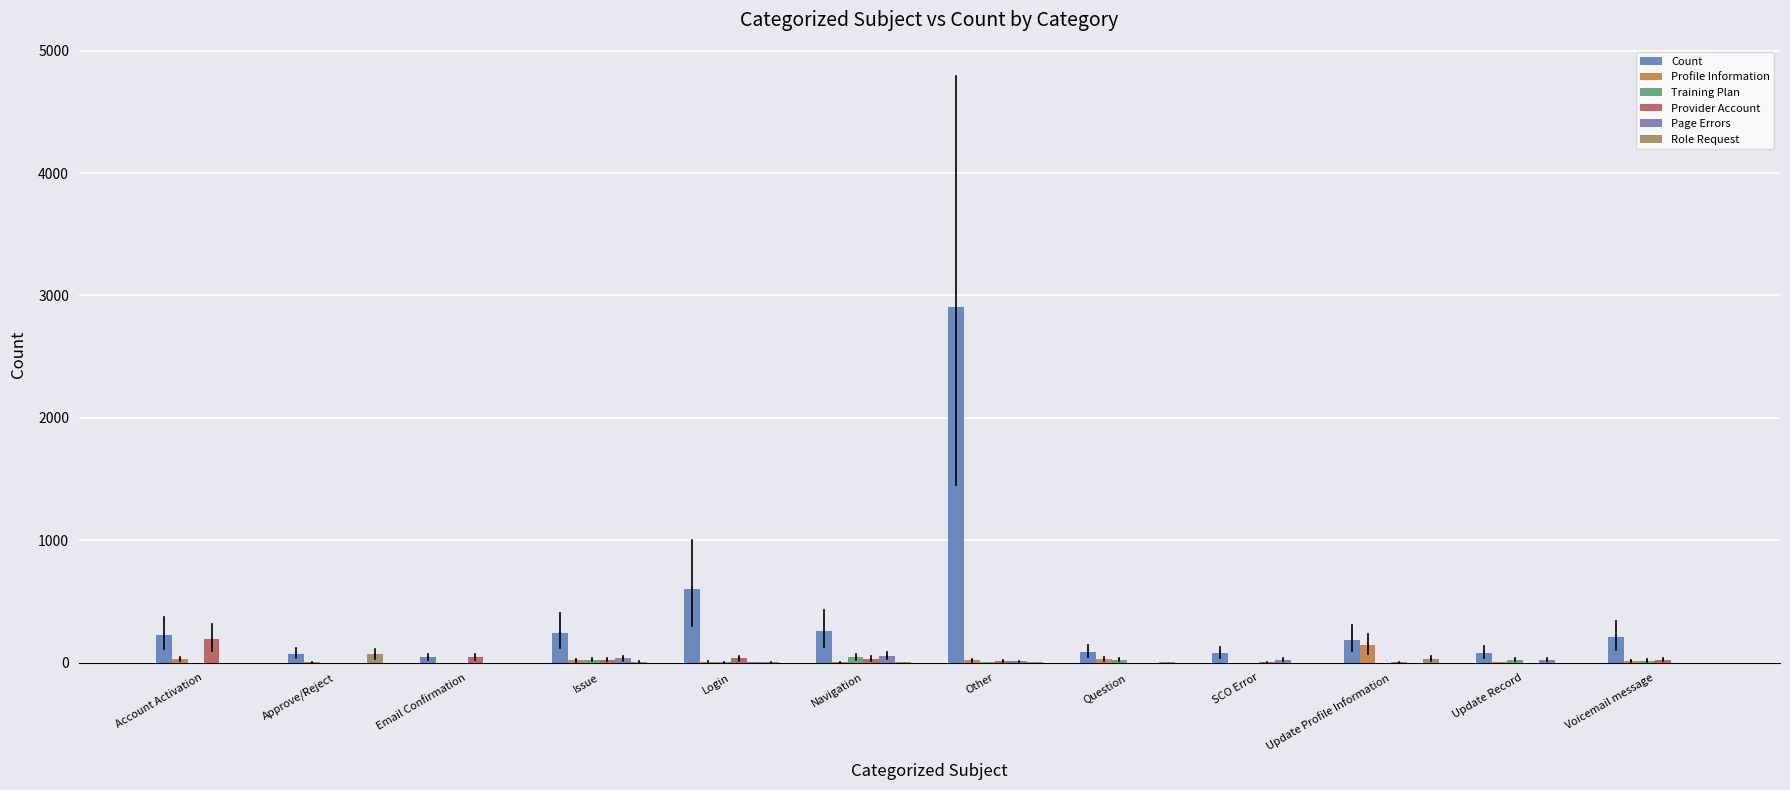

Reading left to right, what are all the values shown in this chart?

Count: 225	74	45	244	606	261	2904	87	76	188	81	207
Profile Information: 27	3	0	19	8	3	19	28	0	144	4	12
Training Plan: 0	0	0	23	2	45	6	21	1	1	21	18
Provider Account: 191	0	45	22	35	34	11	0	3	3	0	21
Page Errors: 0	0	0	35	6	53	10	0	21	0	25	1
Role Request: 0	68	0	8	3	4	6	4	0	34	0	0